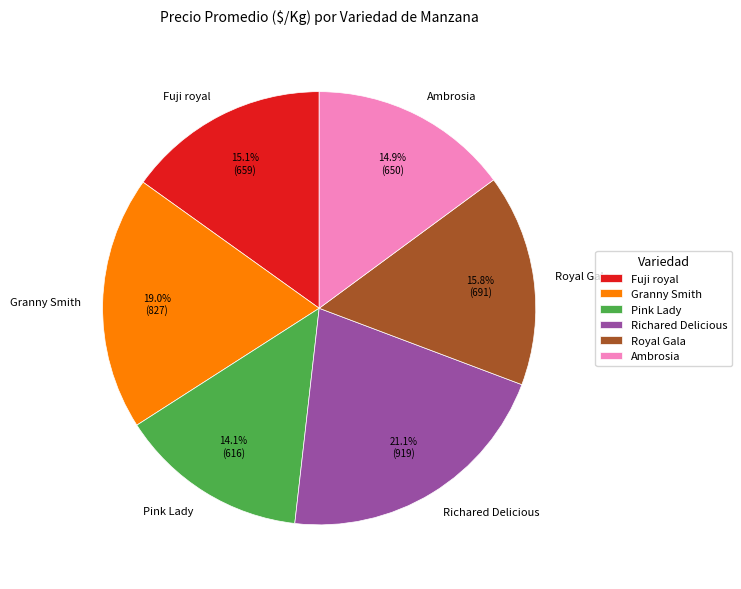

Which slice is the largest?

Richared Delicious